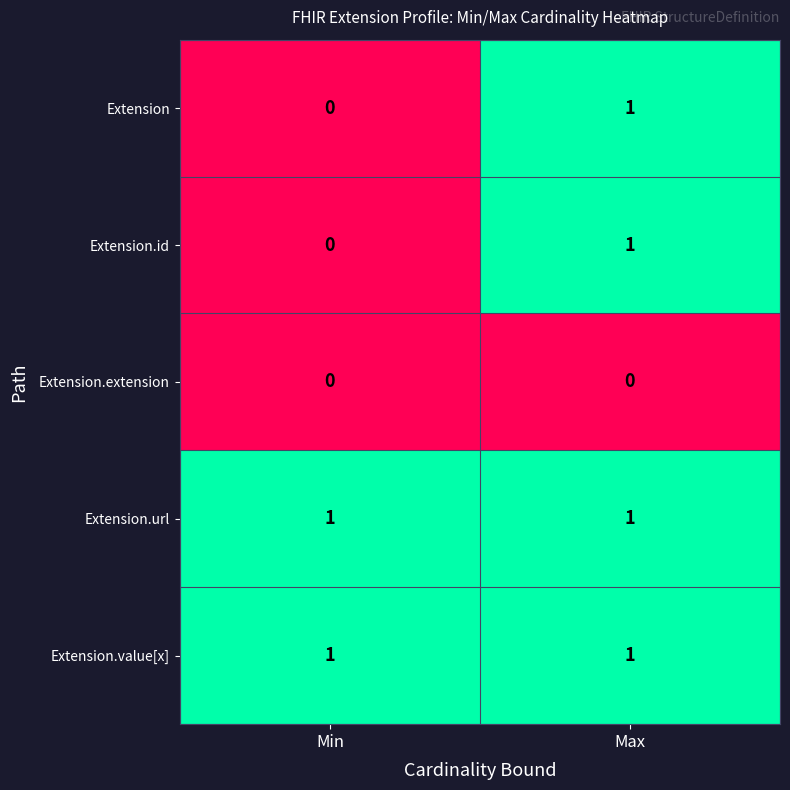

Is it true that Extension.id equals 0 at Min?

True